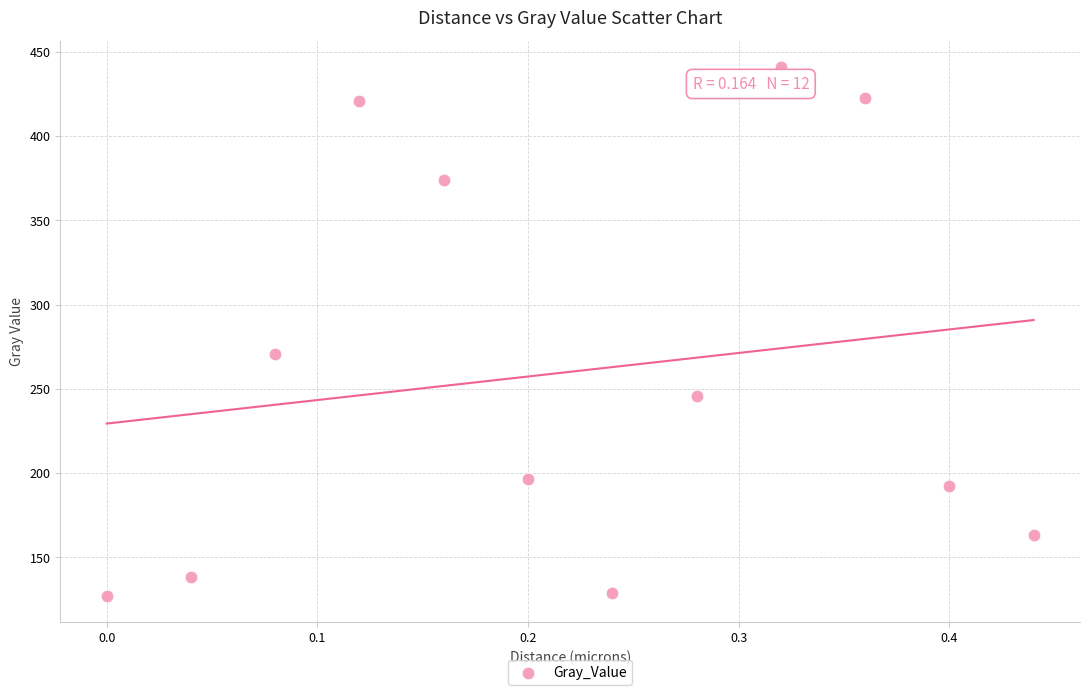

What Y value in the scatter plot is closest to 284?

270.8